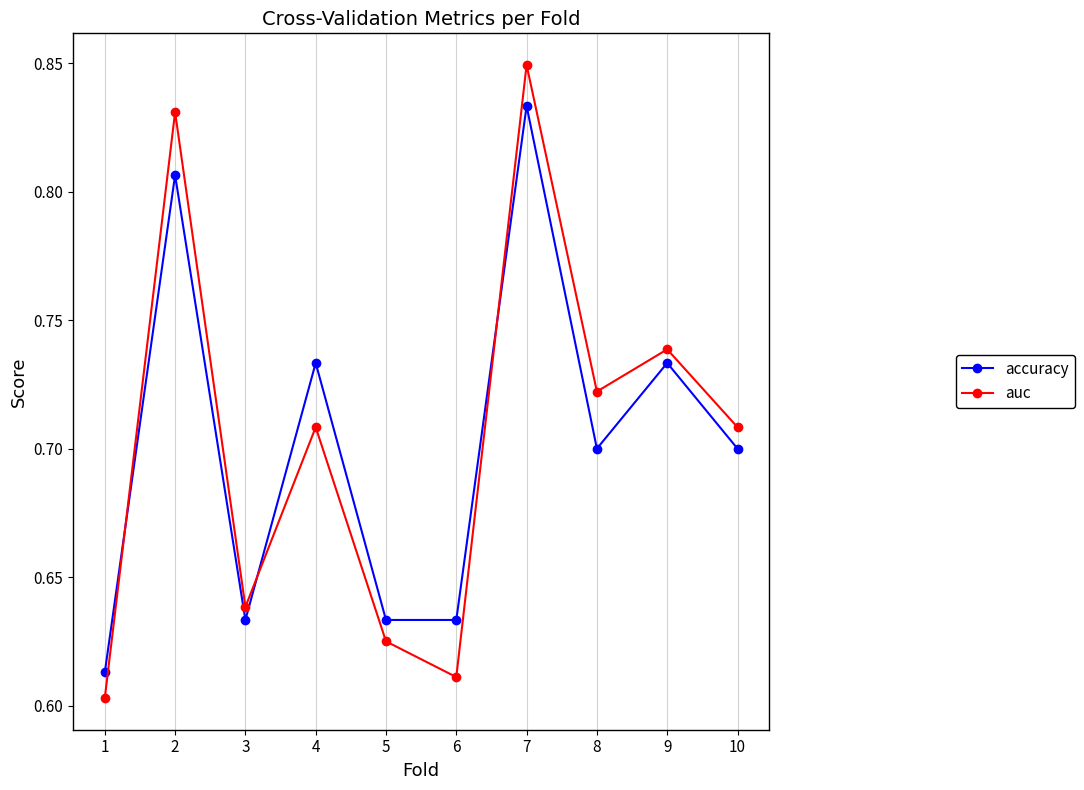

What is the sum of the auc values at 4 and 3?

1.3